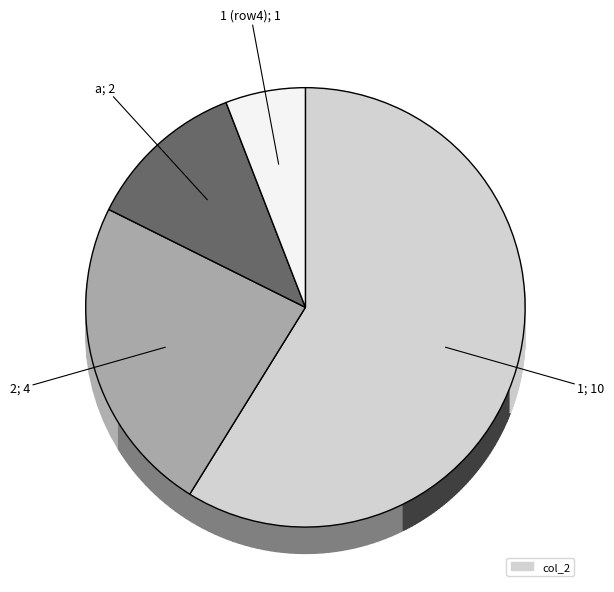

What is the total percentage of 2 and 1 ?

29.4%